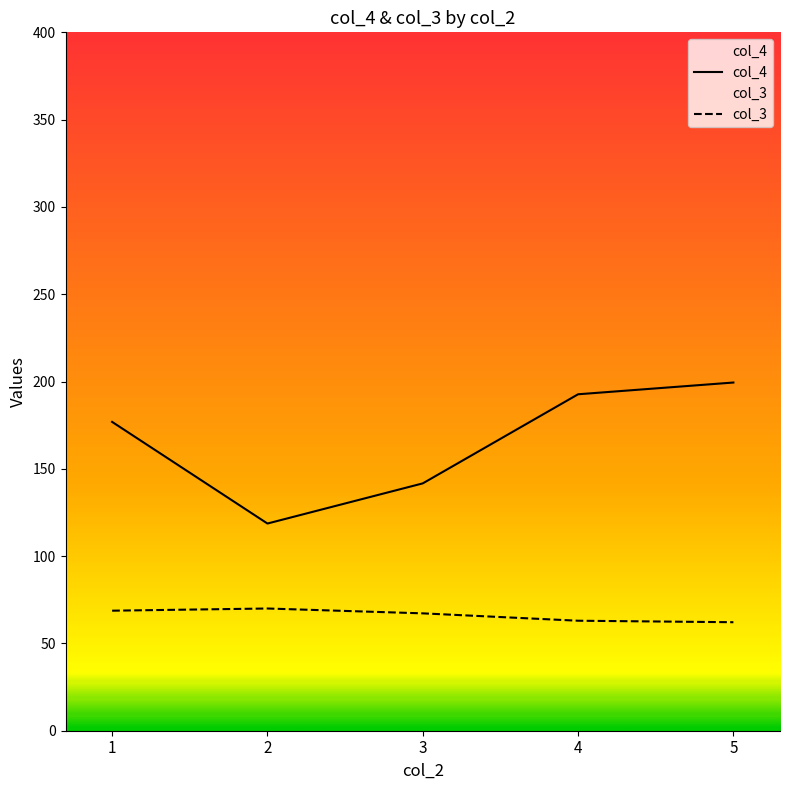

Does the chart have visible grid lines?

No